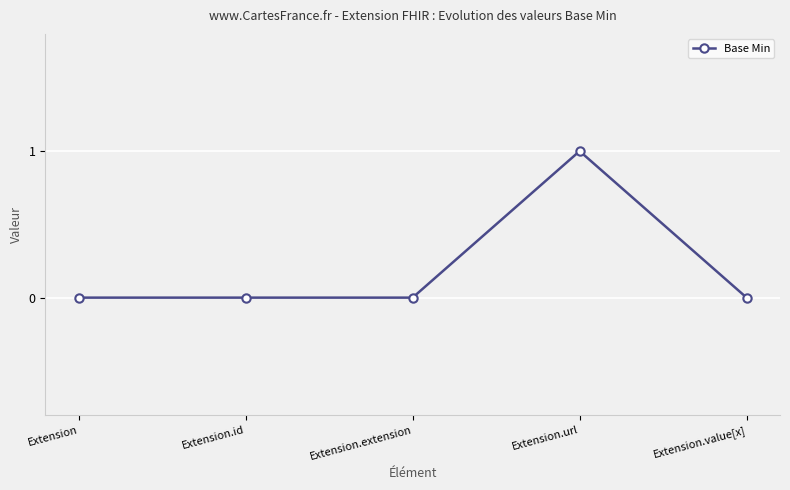

Does the chart display data point markers on the line(s)?

Yes